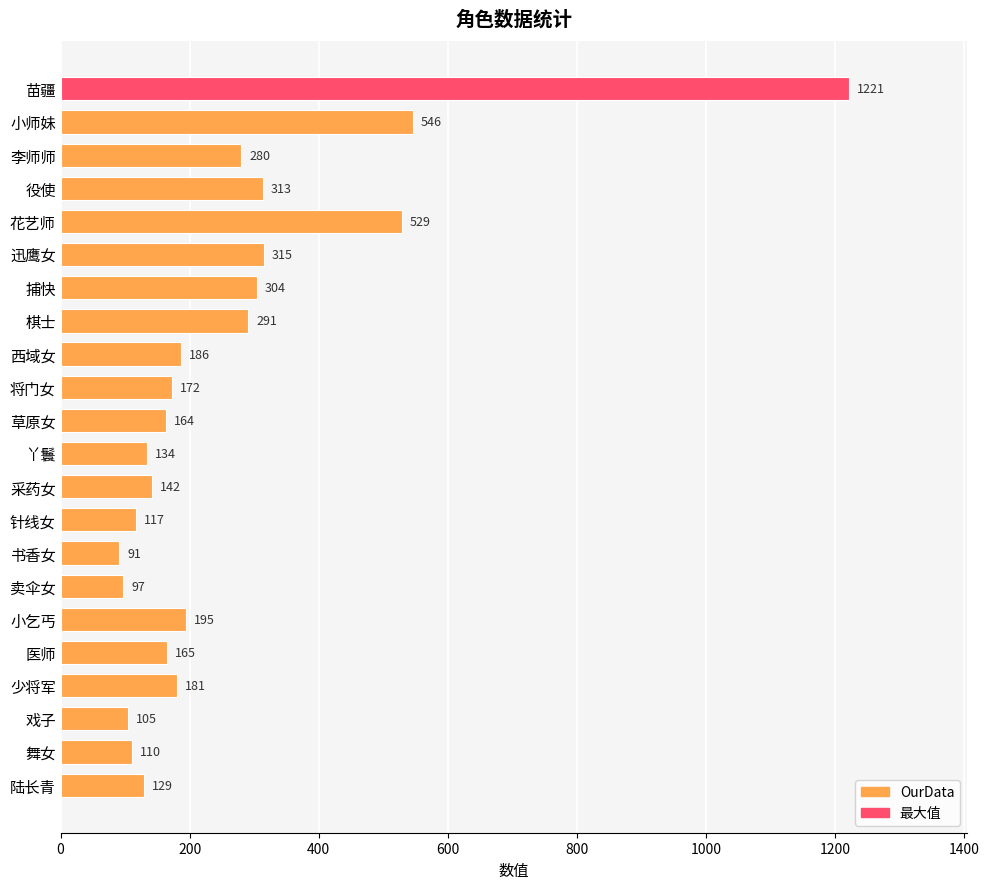

What position from the top is 李师师?

3